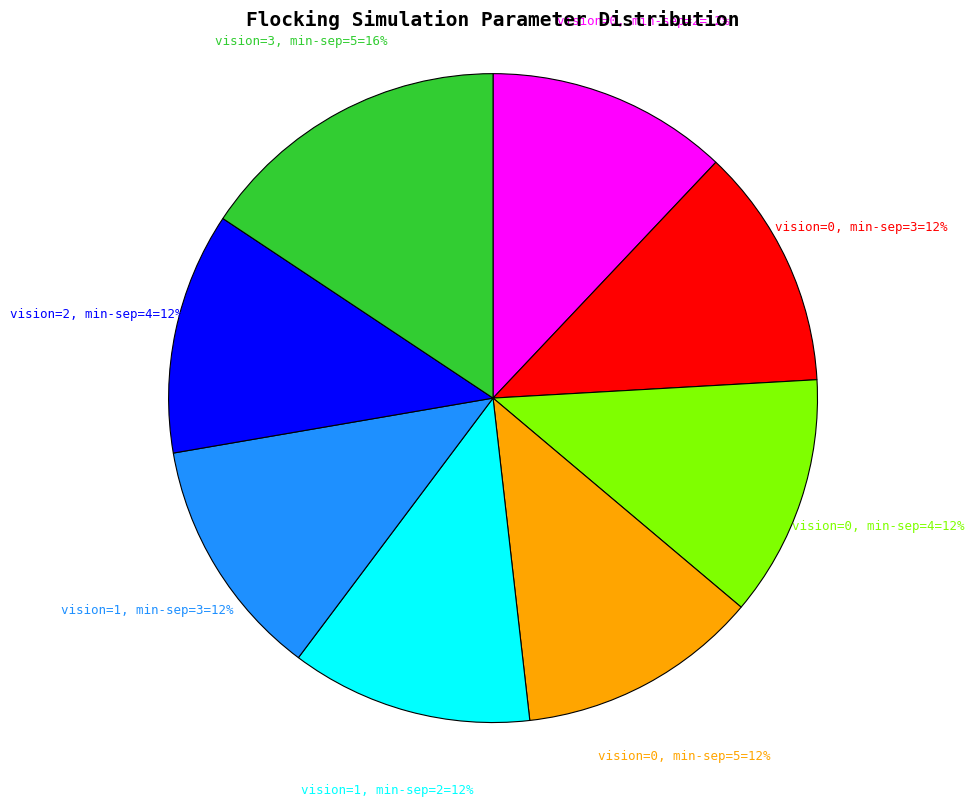

What is the ratio of the value at vision=1, min-sep=3=12% to the value at vision=0, min-sep=3=12%?

1.0